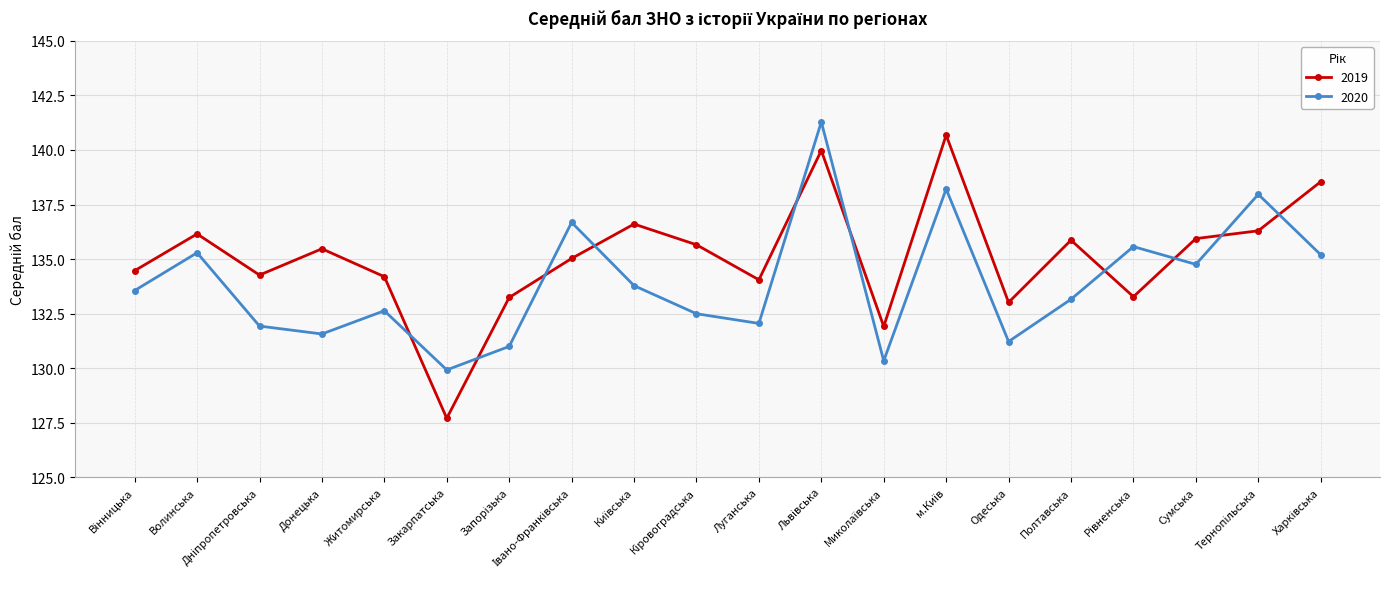

The value of 2019 at Сумська is 224.6. True or false?

False